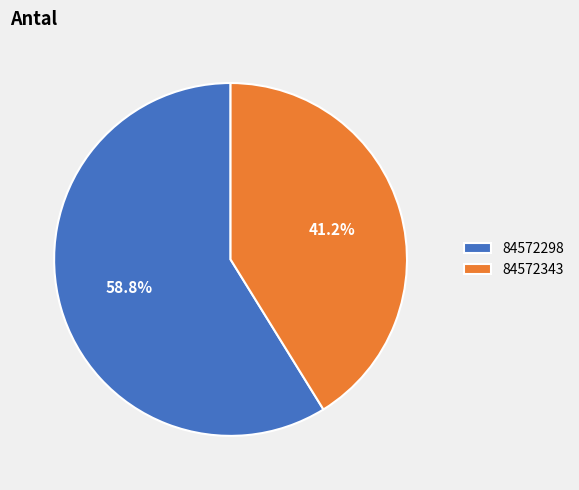

To the nearest percent, what is the difference between the 84572298 and 84572343 slice percentages?

18%